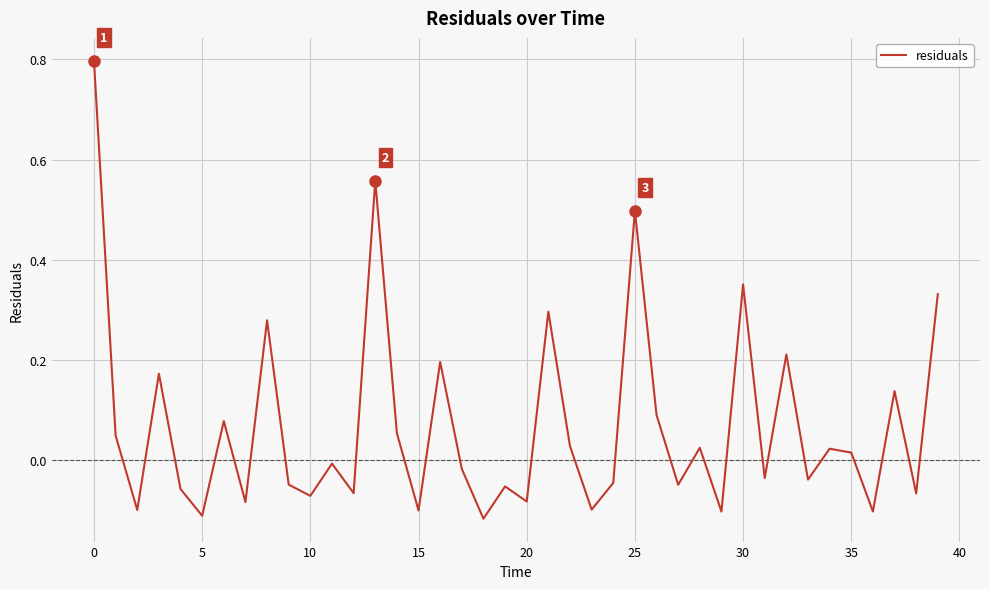

What is the difference between the maximum and minimum values?

0.9